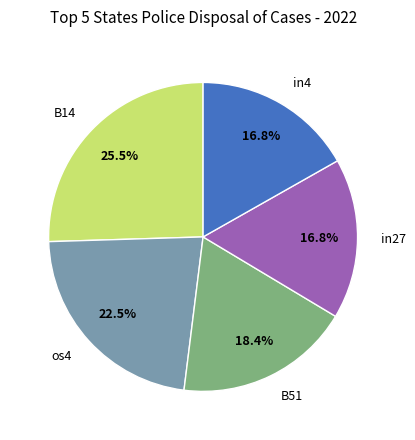

How much of the chart is everything except B51?

81.6%